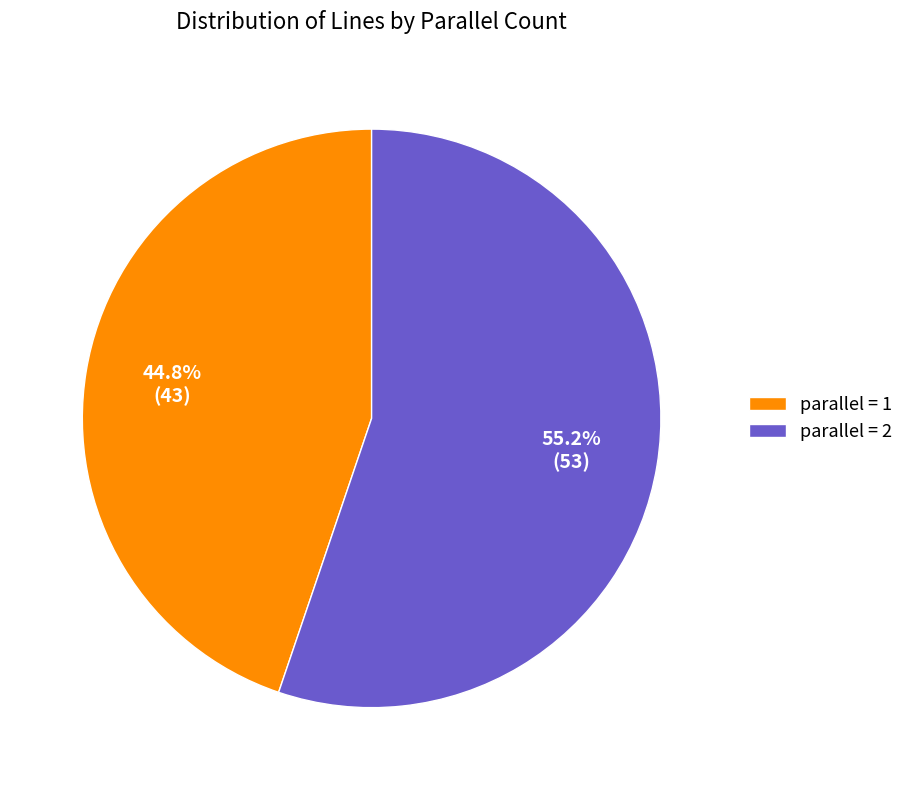

Which category has the biggest portion of the pie?

parallel = 2